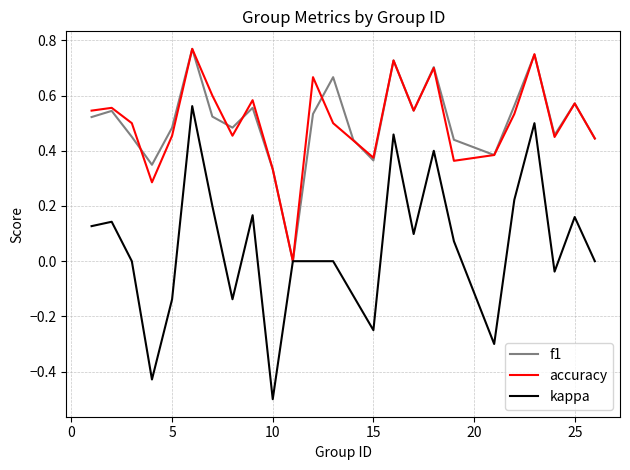

Which series has the widest spread of values?

kappa